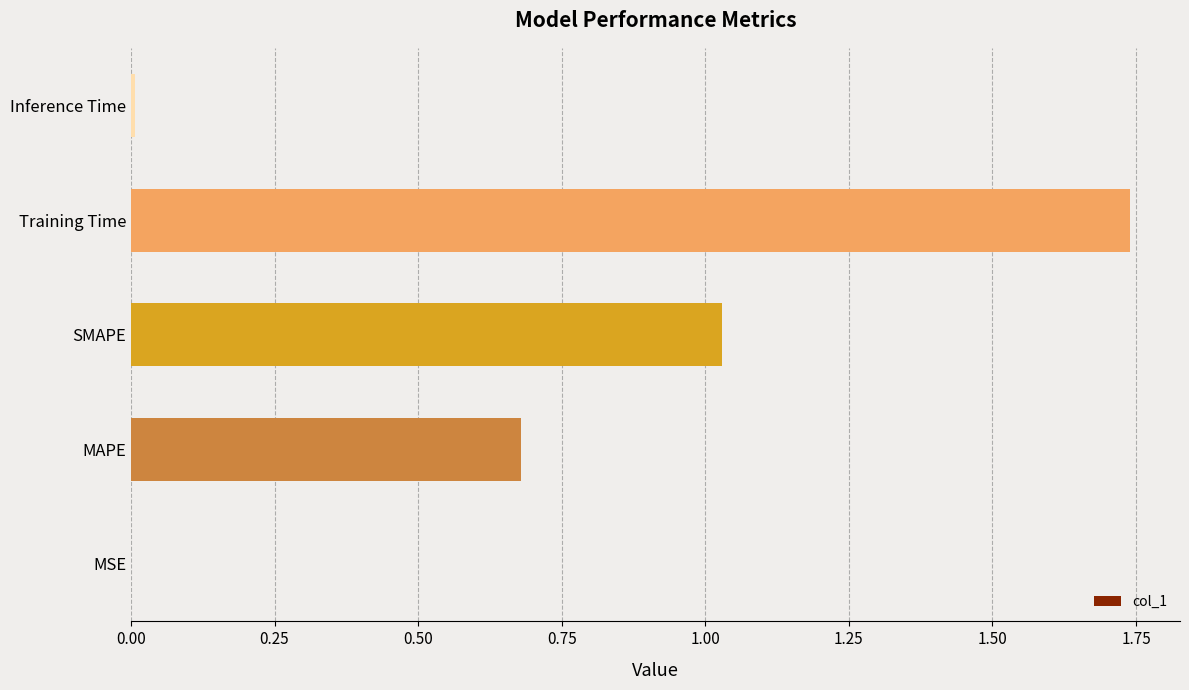

Are the bars grouped side by side (vs. stacked)?

No